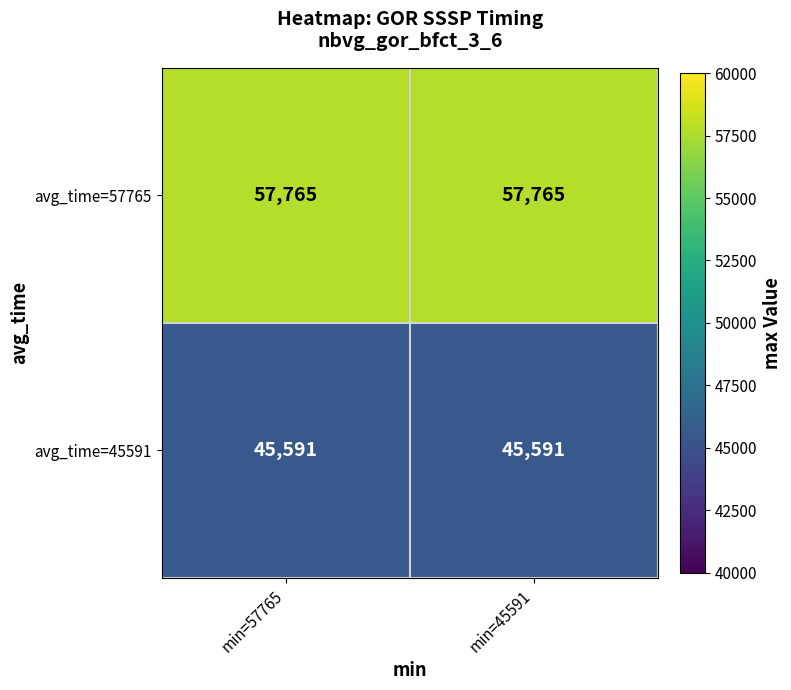

Is the value of avg_time=57765 at min=57765 greater than the value of avg_time=45591 at min=57765?

Yes